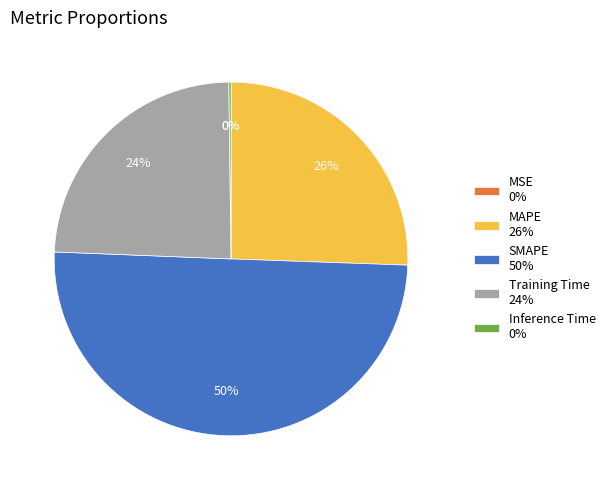

What is the ratio of the value at Training Time 24% to the value at SMAPE 50%?

0.5